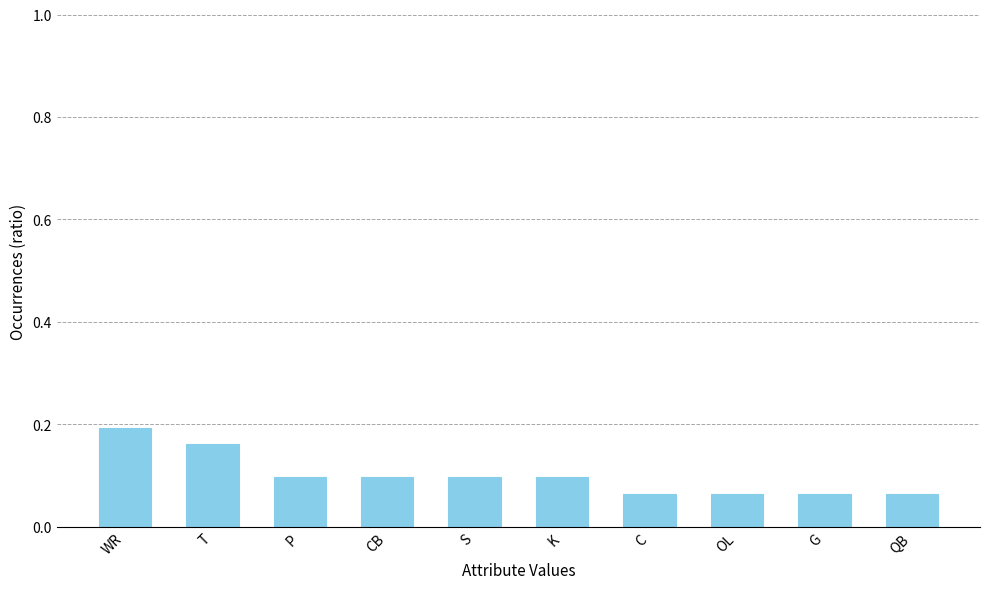

Is it true that the value at K is 0.1?

True